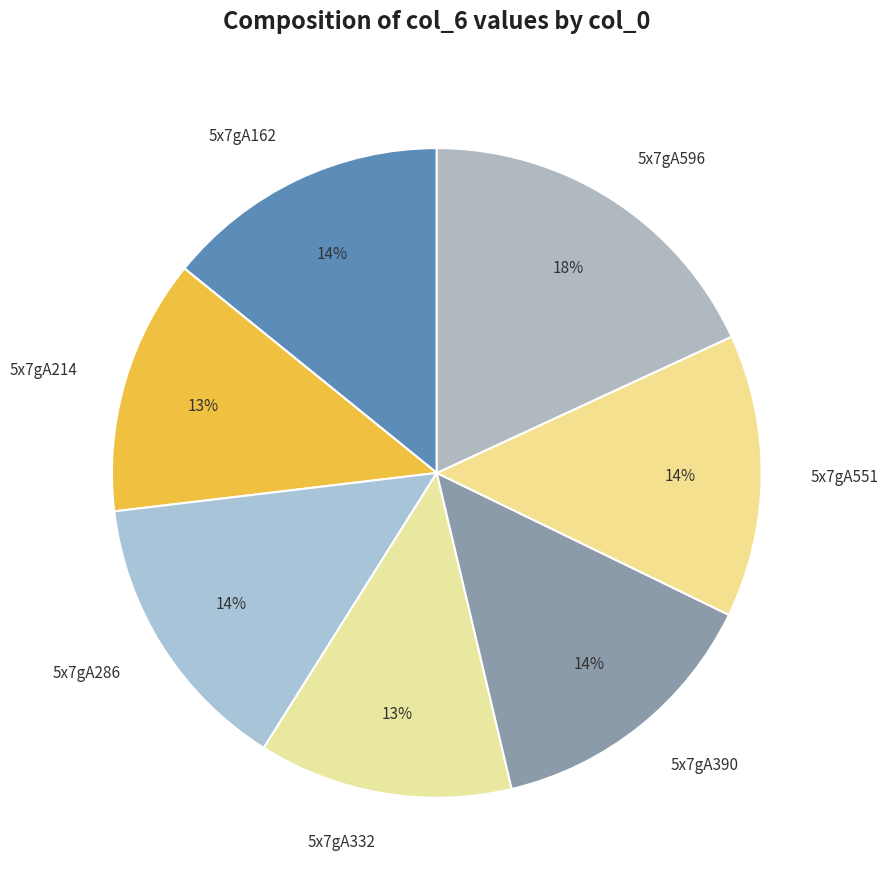

Between 5x7gA286 and 5x7gA332, which is larger?

5x7gA286